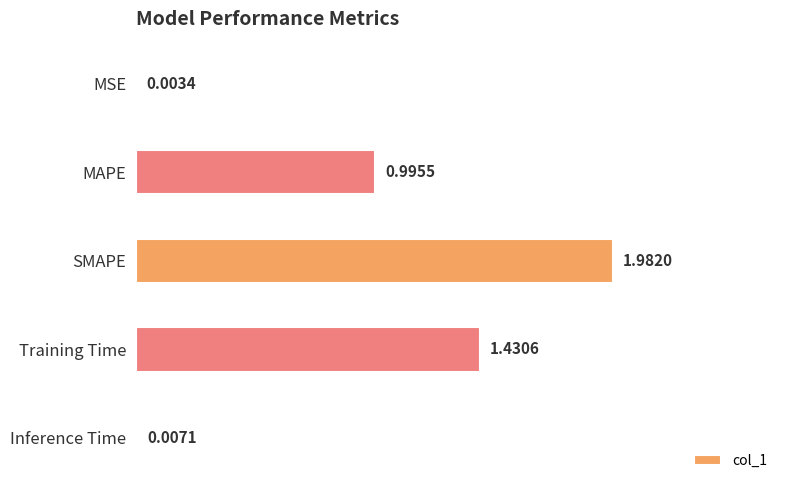

What is the sum of all values?

4.4